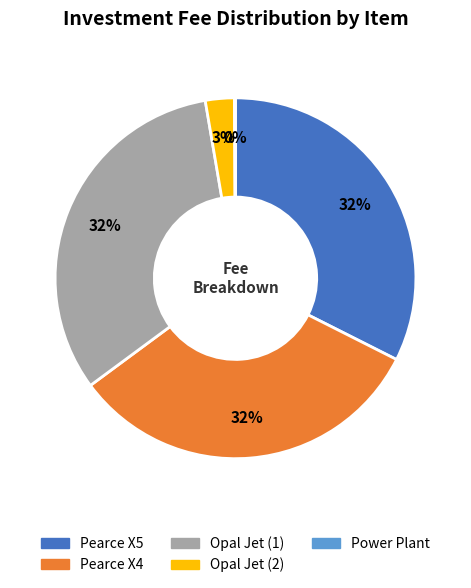

Does any single category account for the majority?

No